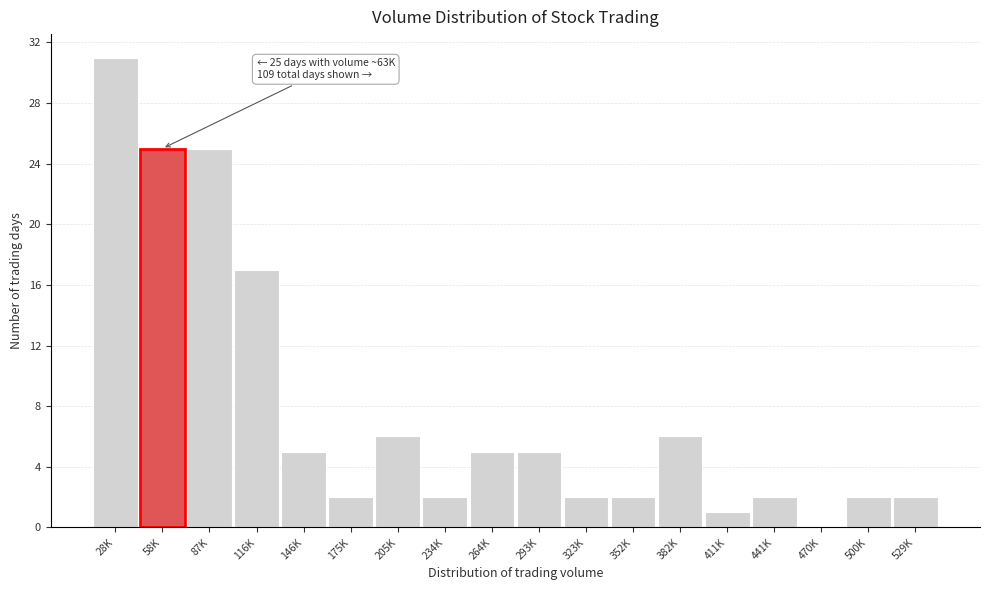

Reading left to right, transcribe all the data shown in this chart.

28K=31	58K=25	87K=25	116K=17	146K=5	175K=2	205K=6	234K=2	264K=5	293K=5	323K=2	352K=2	382K=6	411K=1	441K=2	470K=0	500K=2	529K=2